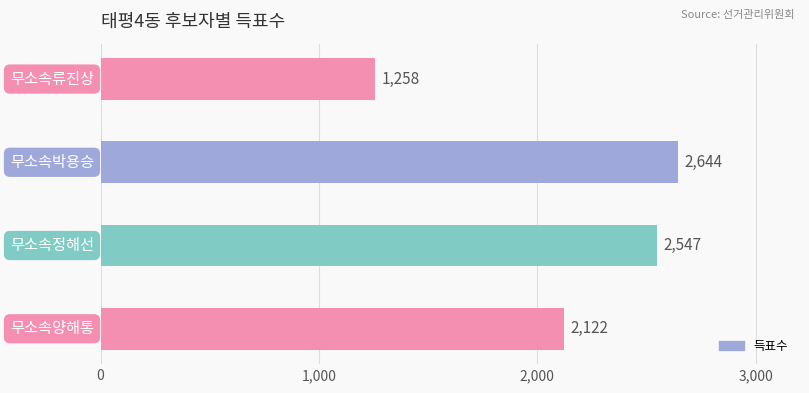

What is the average value?

2143